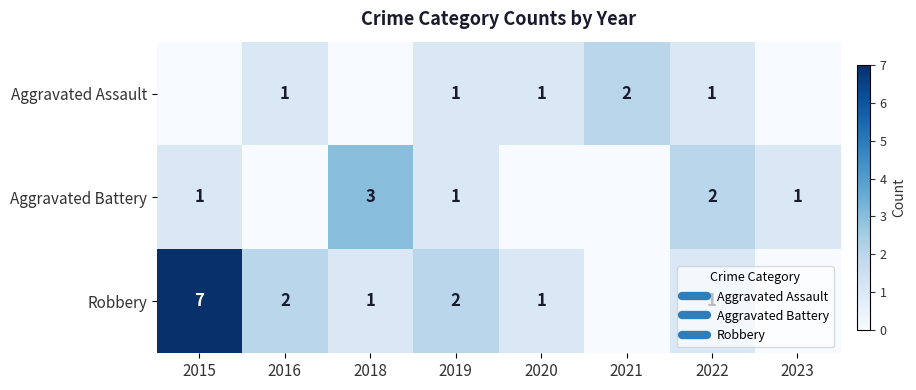

List the series in order of their overall mean, lowest first.

Aggravated Assault, Aggravated Battery, Robbery